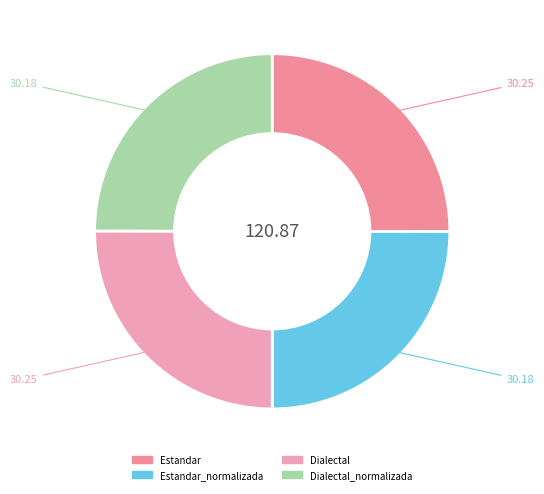

Between Estandar and Estandar_normalizada, which is larger?

Estandar